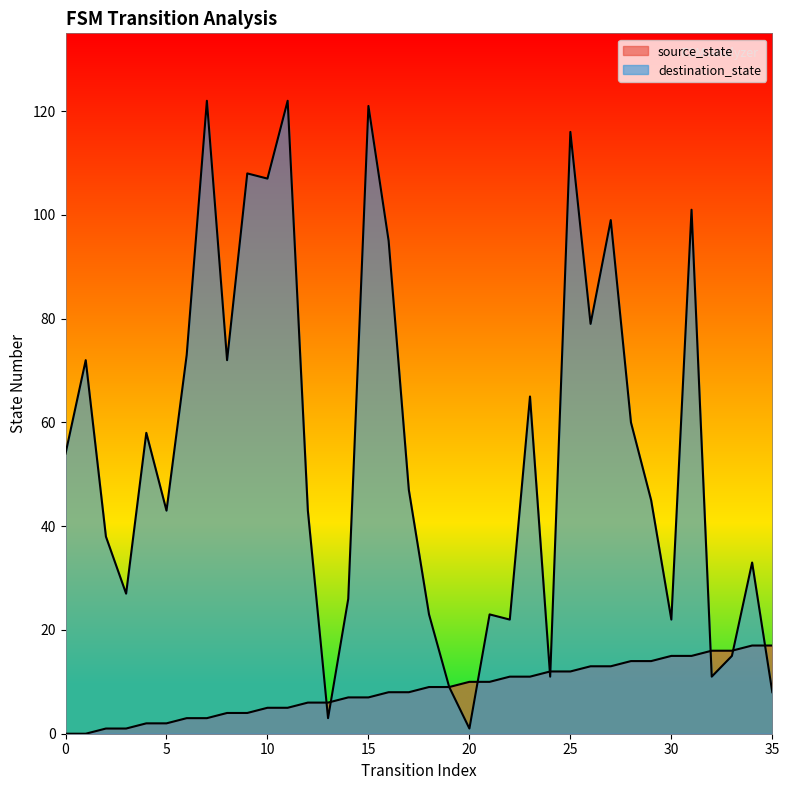

How many data points in destination_state are above 47?

17